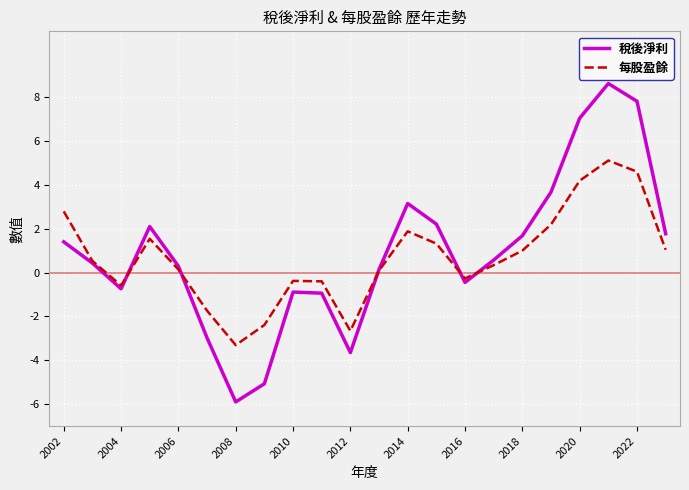

Which series has the largest range (max minus min)?

稅後淨利